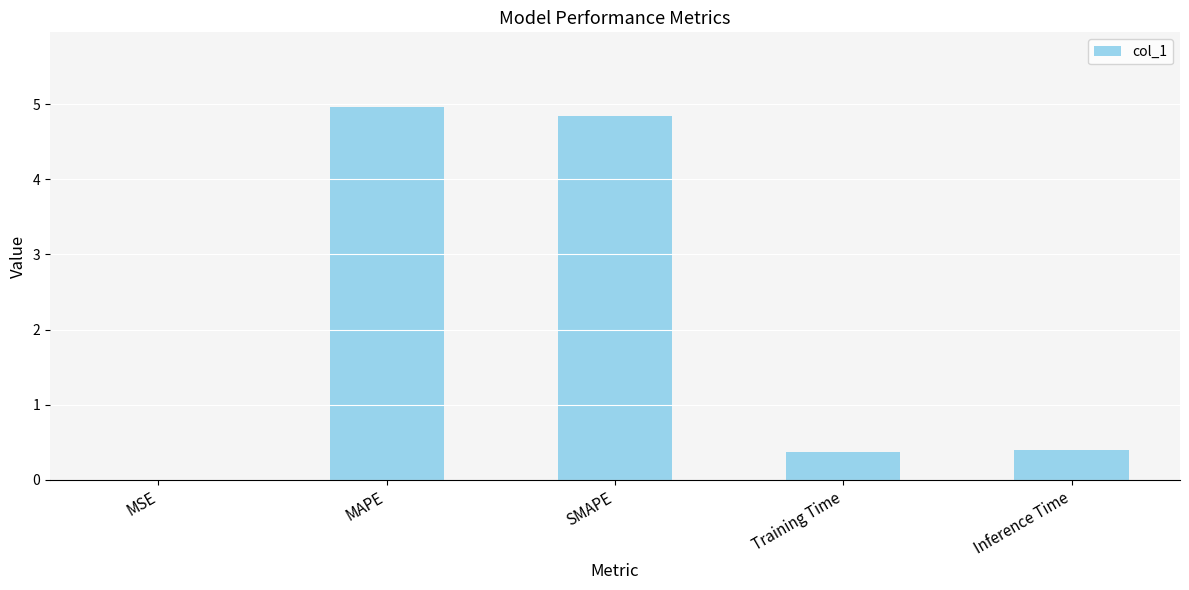

What is the sum of the values at Training Time and SMAPE?

5.2